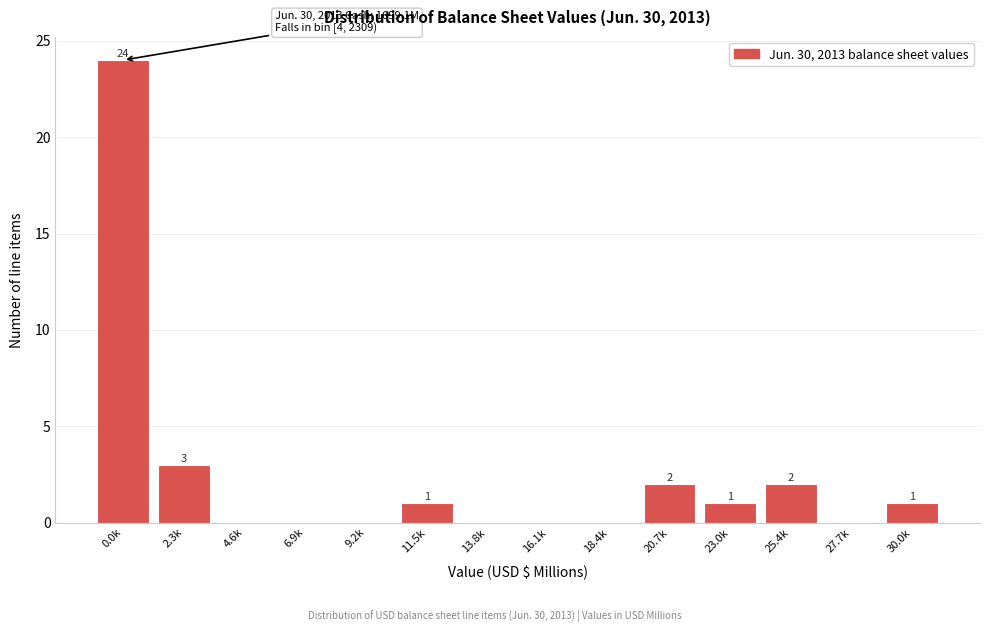

Reading left to right, extract all data points from this chart.

0.0k=24	2.3k=3	4.6k=0	6.9k=0	9.2k=0	11.5k=1	13.8k=0	16.1k=0	18.4k=0	20.7k=2	23.0k=1	25.4k=2	27.7k=0	30.0k=1